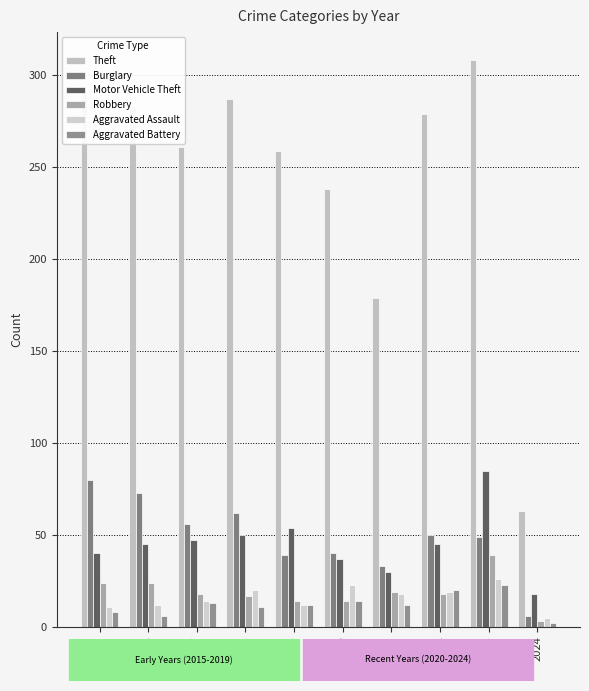

The value of Motor Vehicle Theft at 2020 is 9. True or false?

False